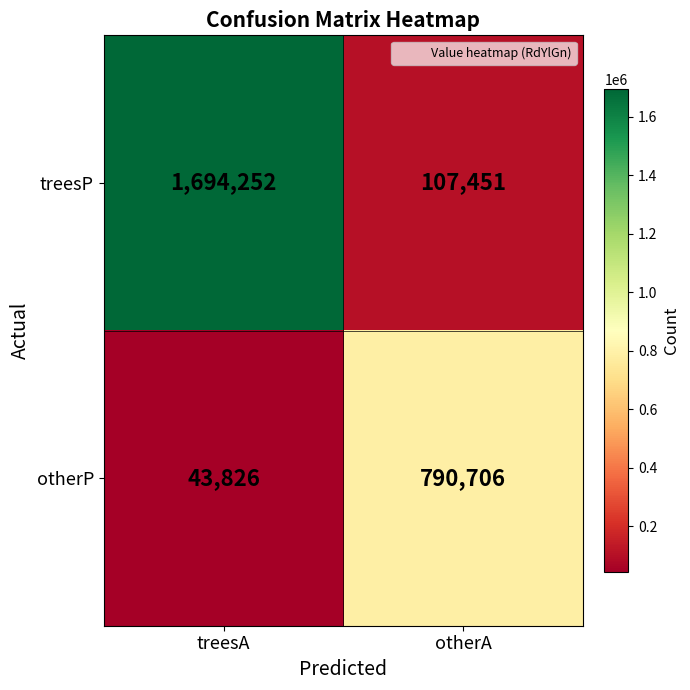

Reading right to left, list all the values displayed in this chart.

treesP: 107451	1694252
otherP: 790706	43826